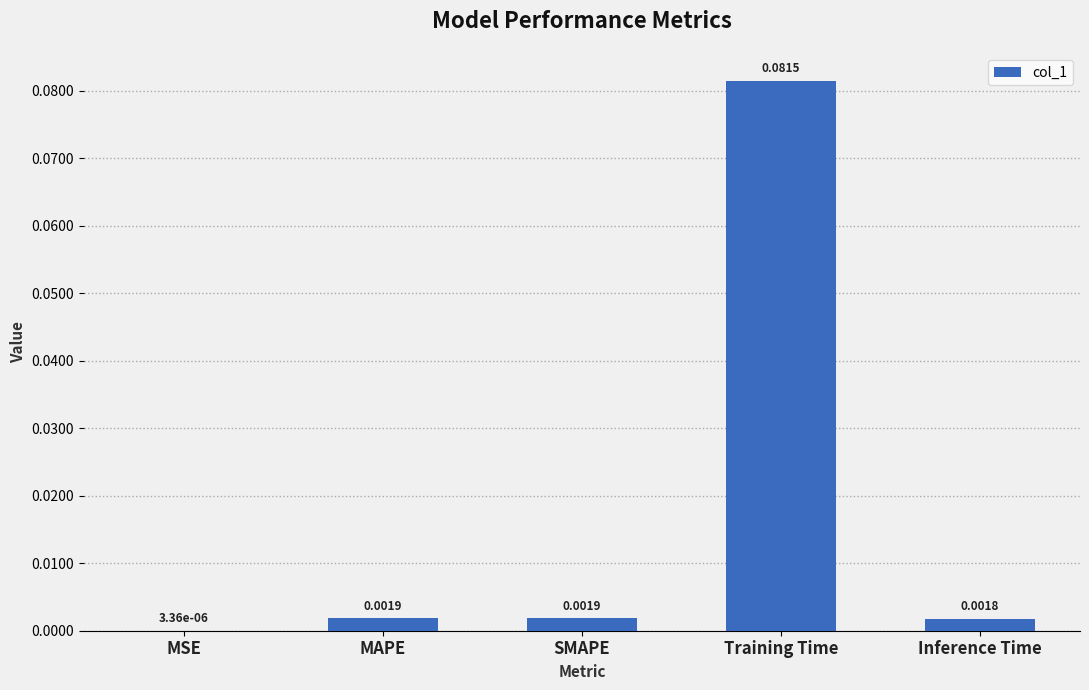

Which has a higher value, SMAPE or Training Time?

Training Time